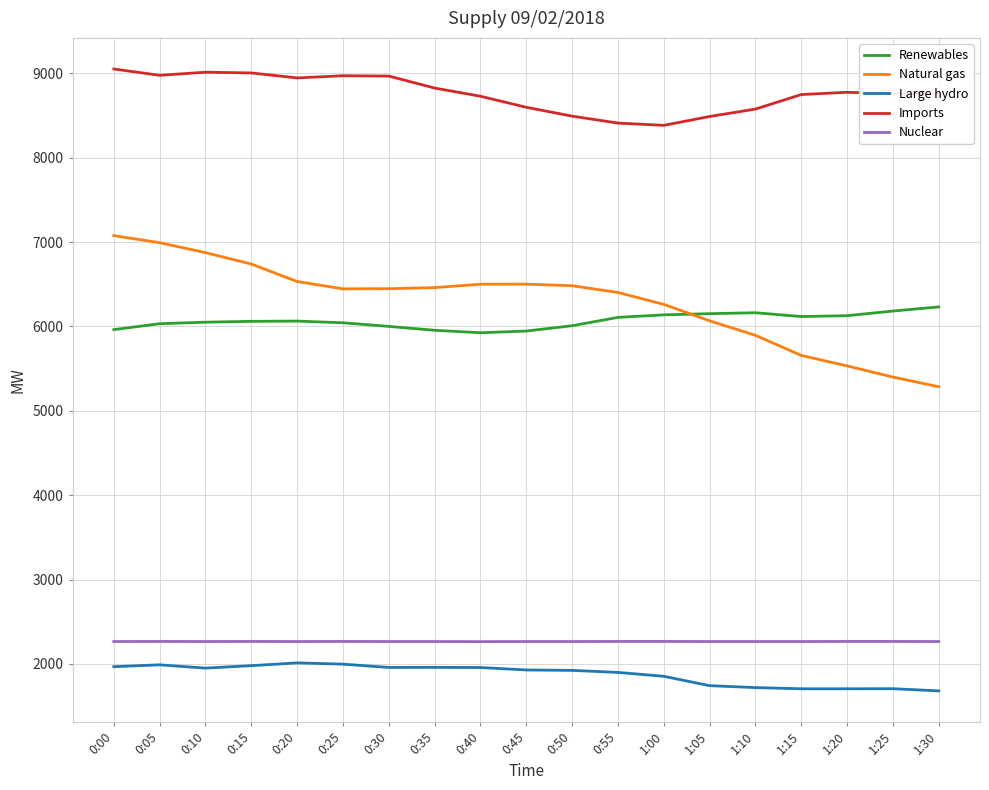

True or false: Renewables has a value of 9807 at 0:25.

False